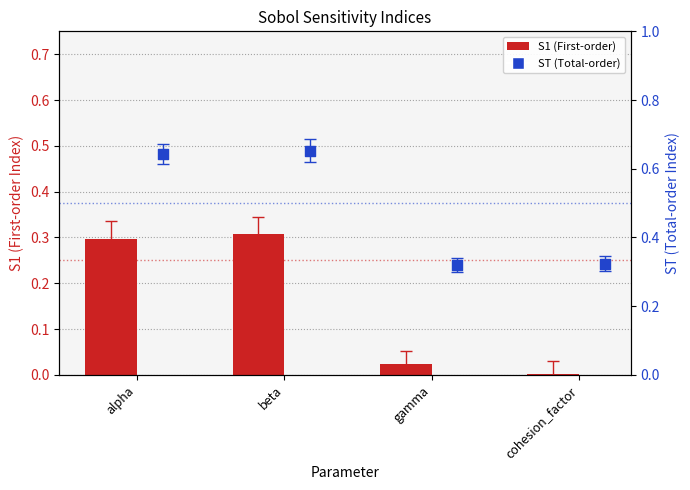

At how many categories does at least one series exceed 0?

4